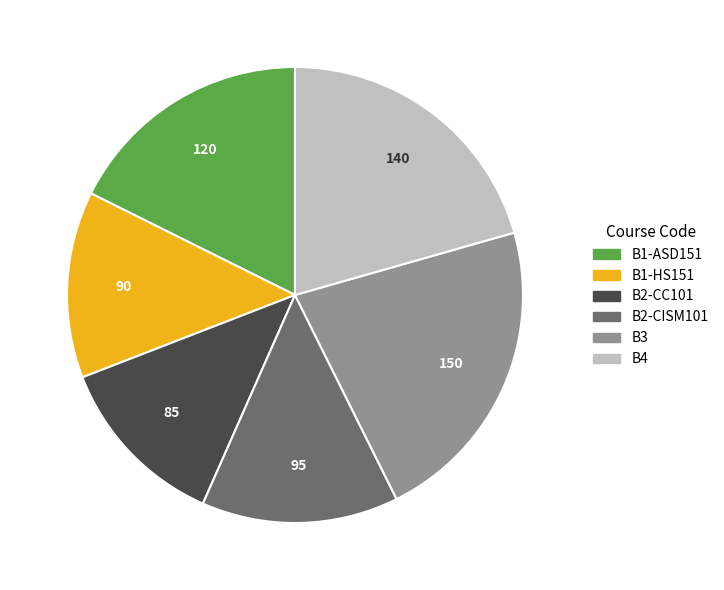

What is the ratio of the value at B3 to the value at B2-CC101?

1.8